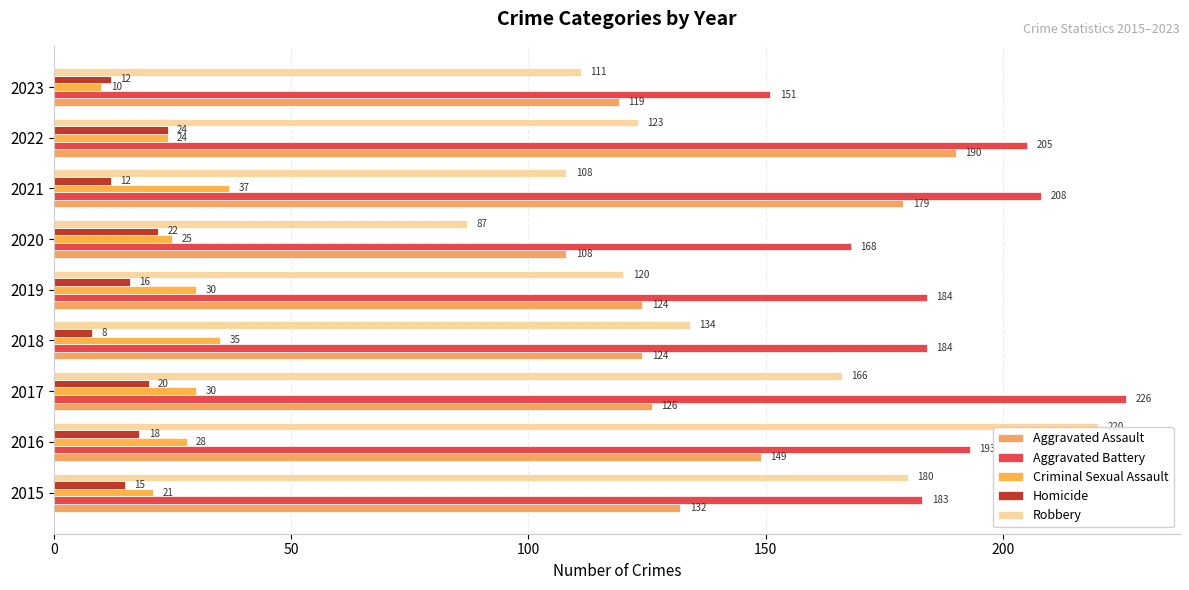

At how many categories does at least one series exceed 85?

9